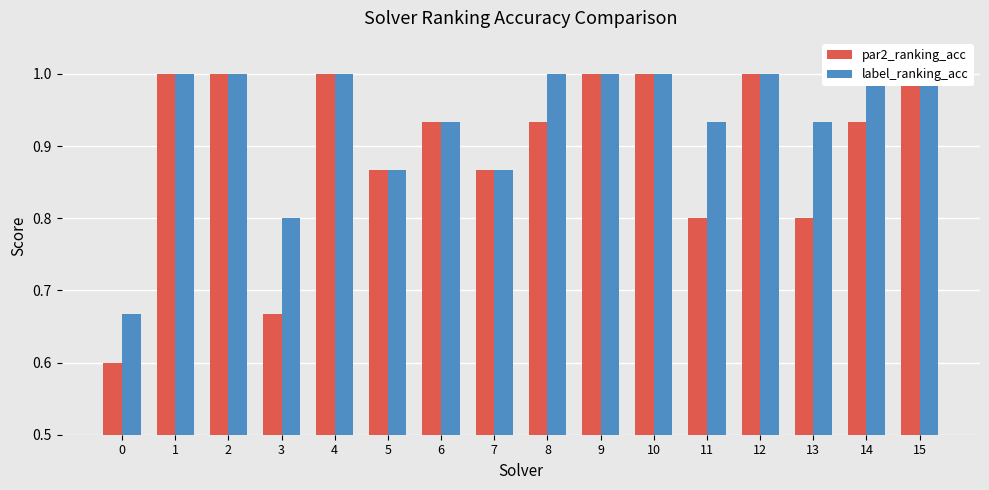

Reading left to right, extract all data points from this chart.

par2_ranking_acc: 0=0.6	1=1.0	2=1.0	3=0.7	4=1.0	5=0.9	6=0.9	7=0.9	8=0.9	9=1.0	10=1.0	11=0.8	12=1.0	13=0.8	14=0.9	15=1.0
label_ranking_acc: 0=0.7	1=1.0	2=1.0	3=0.8	4=1.0	5=0.9	6=0.9	7=0.9	8=1.0	9=1.0	10=1.0	11=0.9	12=1.0	13=0.9	14=1.0	15=1.0